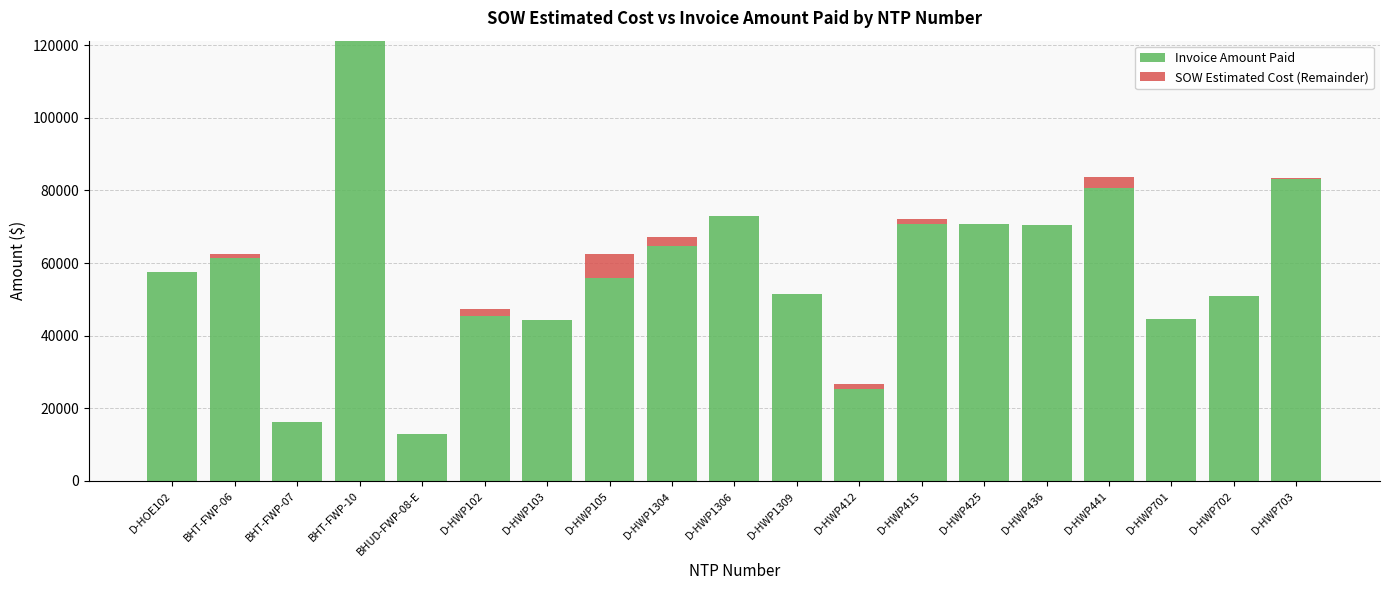

At which category is the sum across all series the highest?

BHT-FWP-10